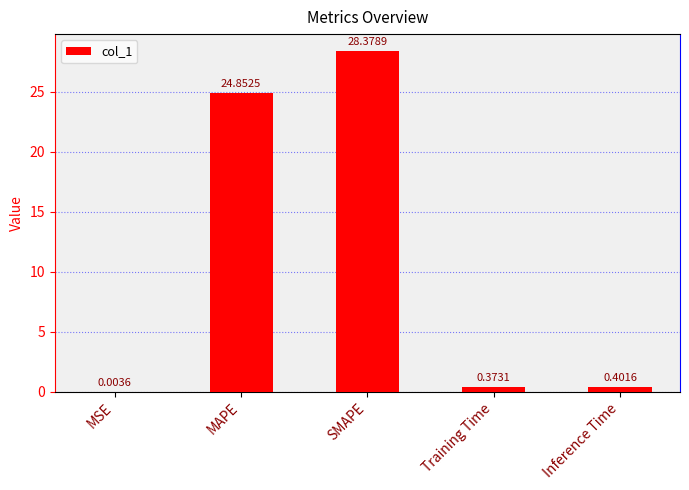

At which label is the value closest to 14?

MAPE